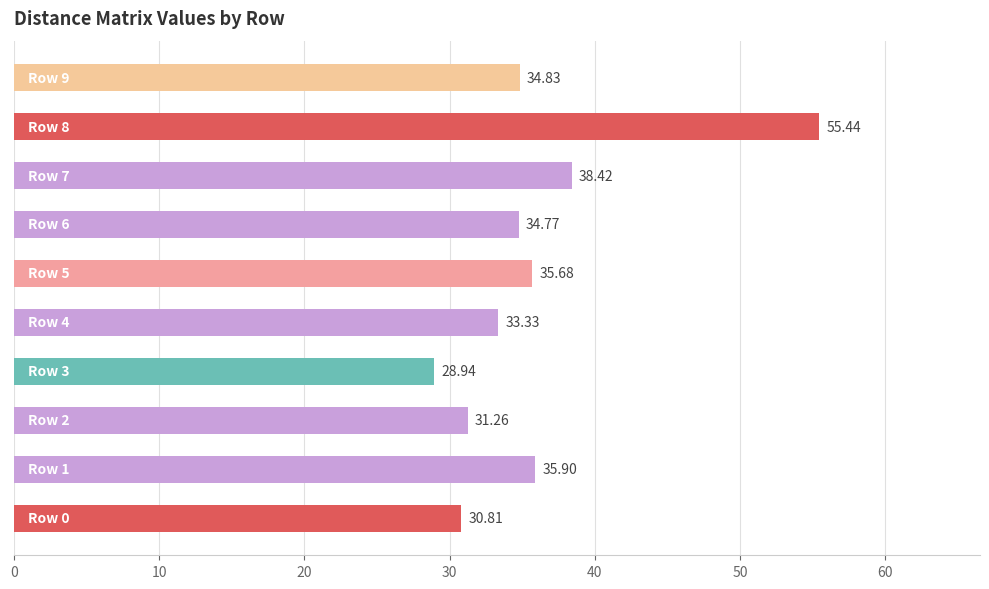

What is the difference between the second highest and second lowest values?

7.6